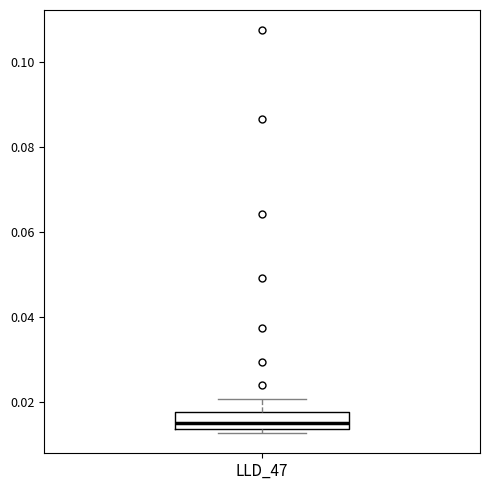

Where does the upper whisker of the box for LLD_47 end on the y-axis? The values are not printed on the chart, so give them approximately, as read against the axis.

0.020